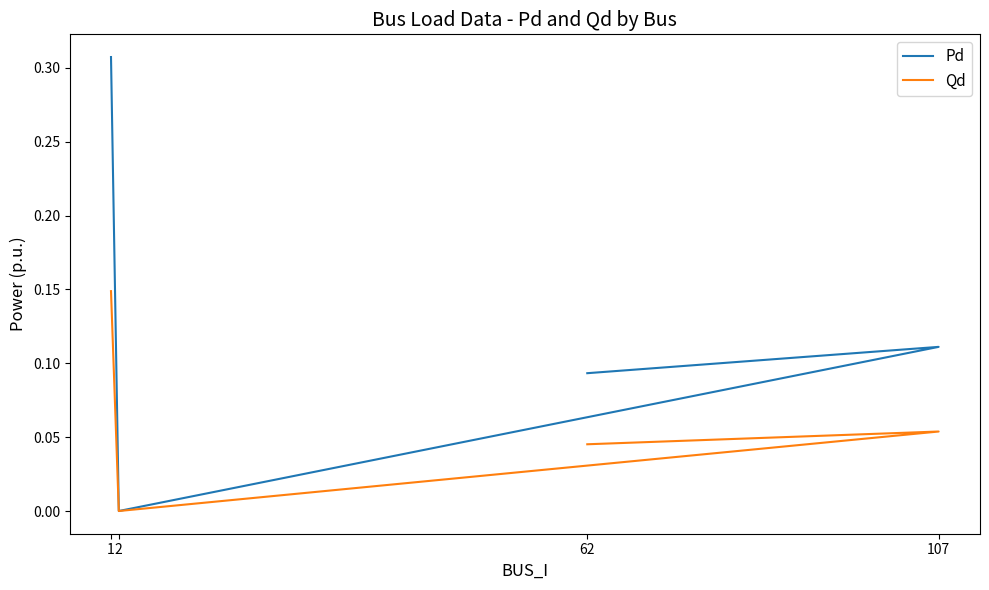

What is the difference between the maximum and minimum values in the Pd series?

0.3